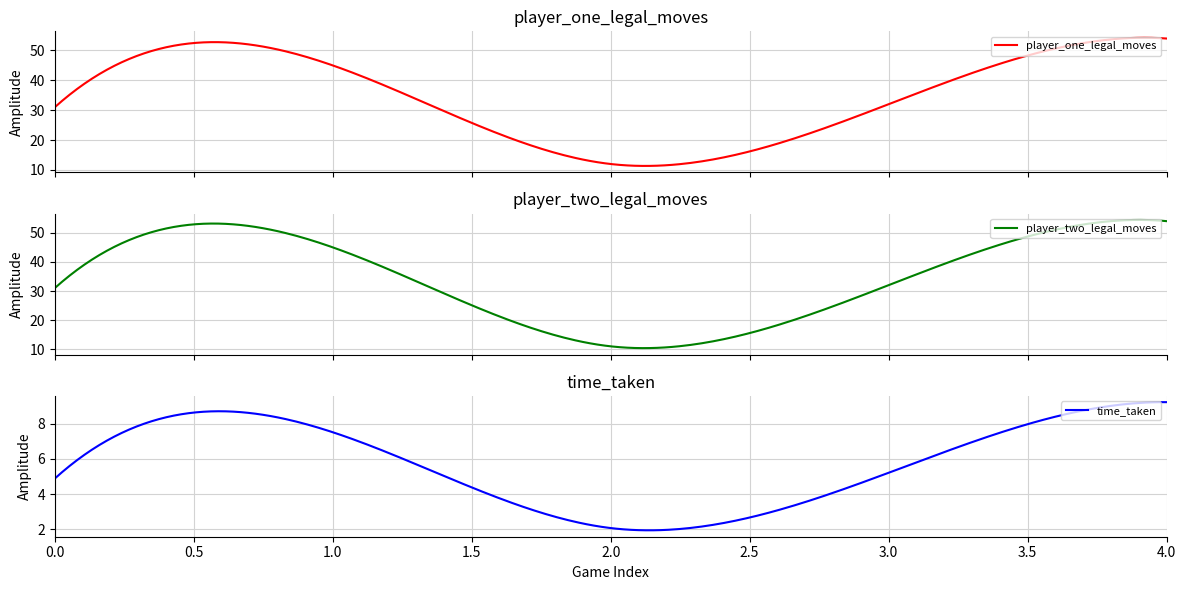

Between 4 and 3, which is larger?

4